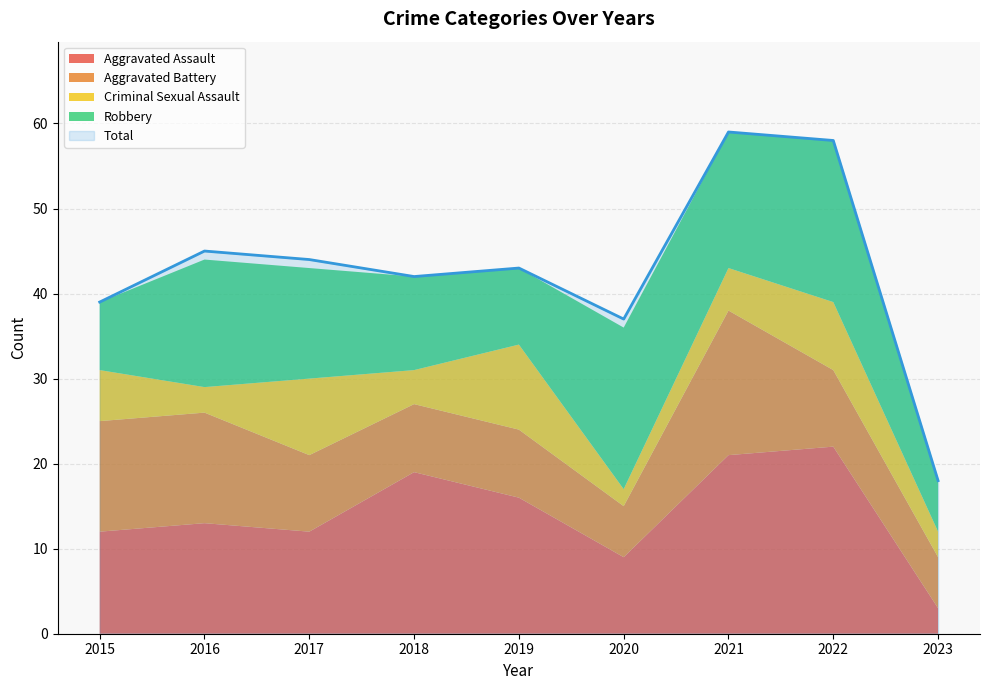

Reading left to right, what are all the values shown in this chart?

Aggravated Assault: 12	13	12	19	16	9	21	22	3
Aggravated Battery: 13	13	9	8	8	6	17	9	6
Criminal Sexual Assault: 6	3	9	4	10	2	5	8	3
Robbery: 8	15	13	11	9	19	16	19	6
Total: 39	45	44	42	43	37	59	58	18